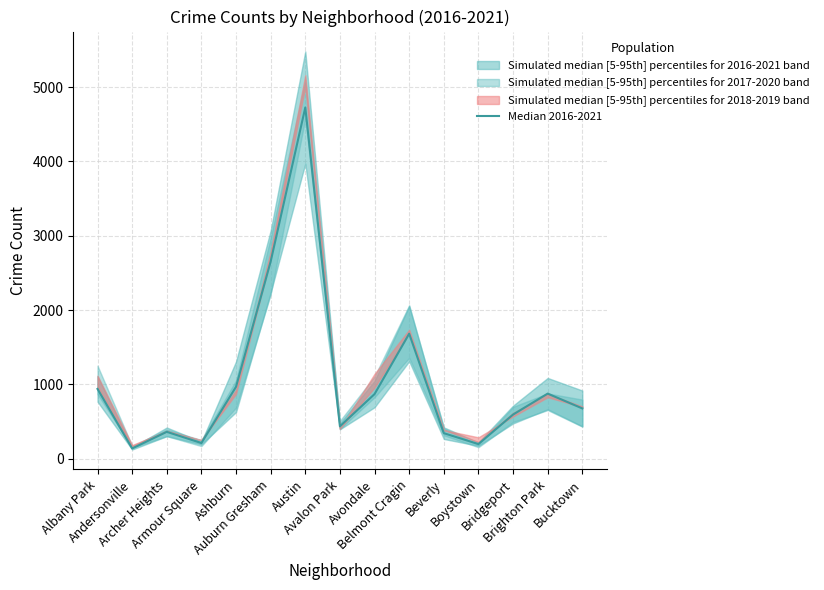

True or false: there are more than 0 points higher than both neighbors.

True